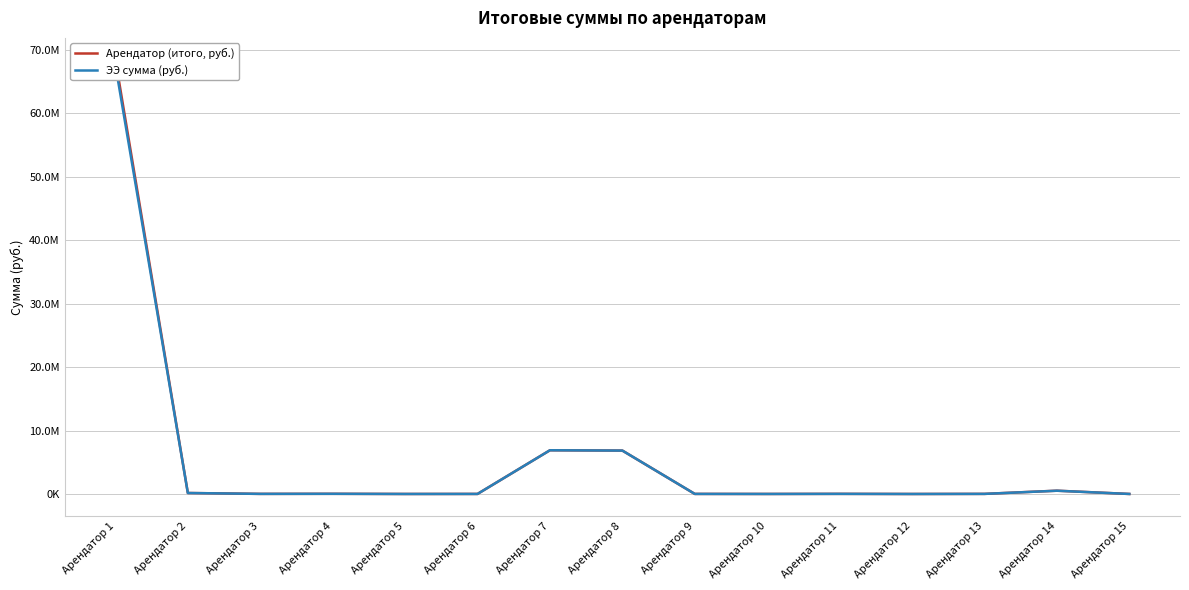

How many data points in ЭЭ сумма (руб.) are less than 19412?

7